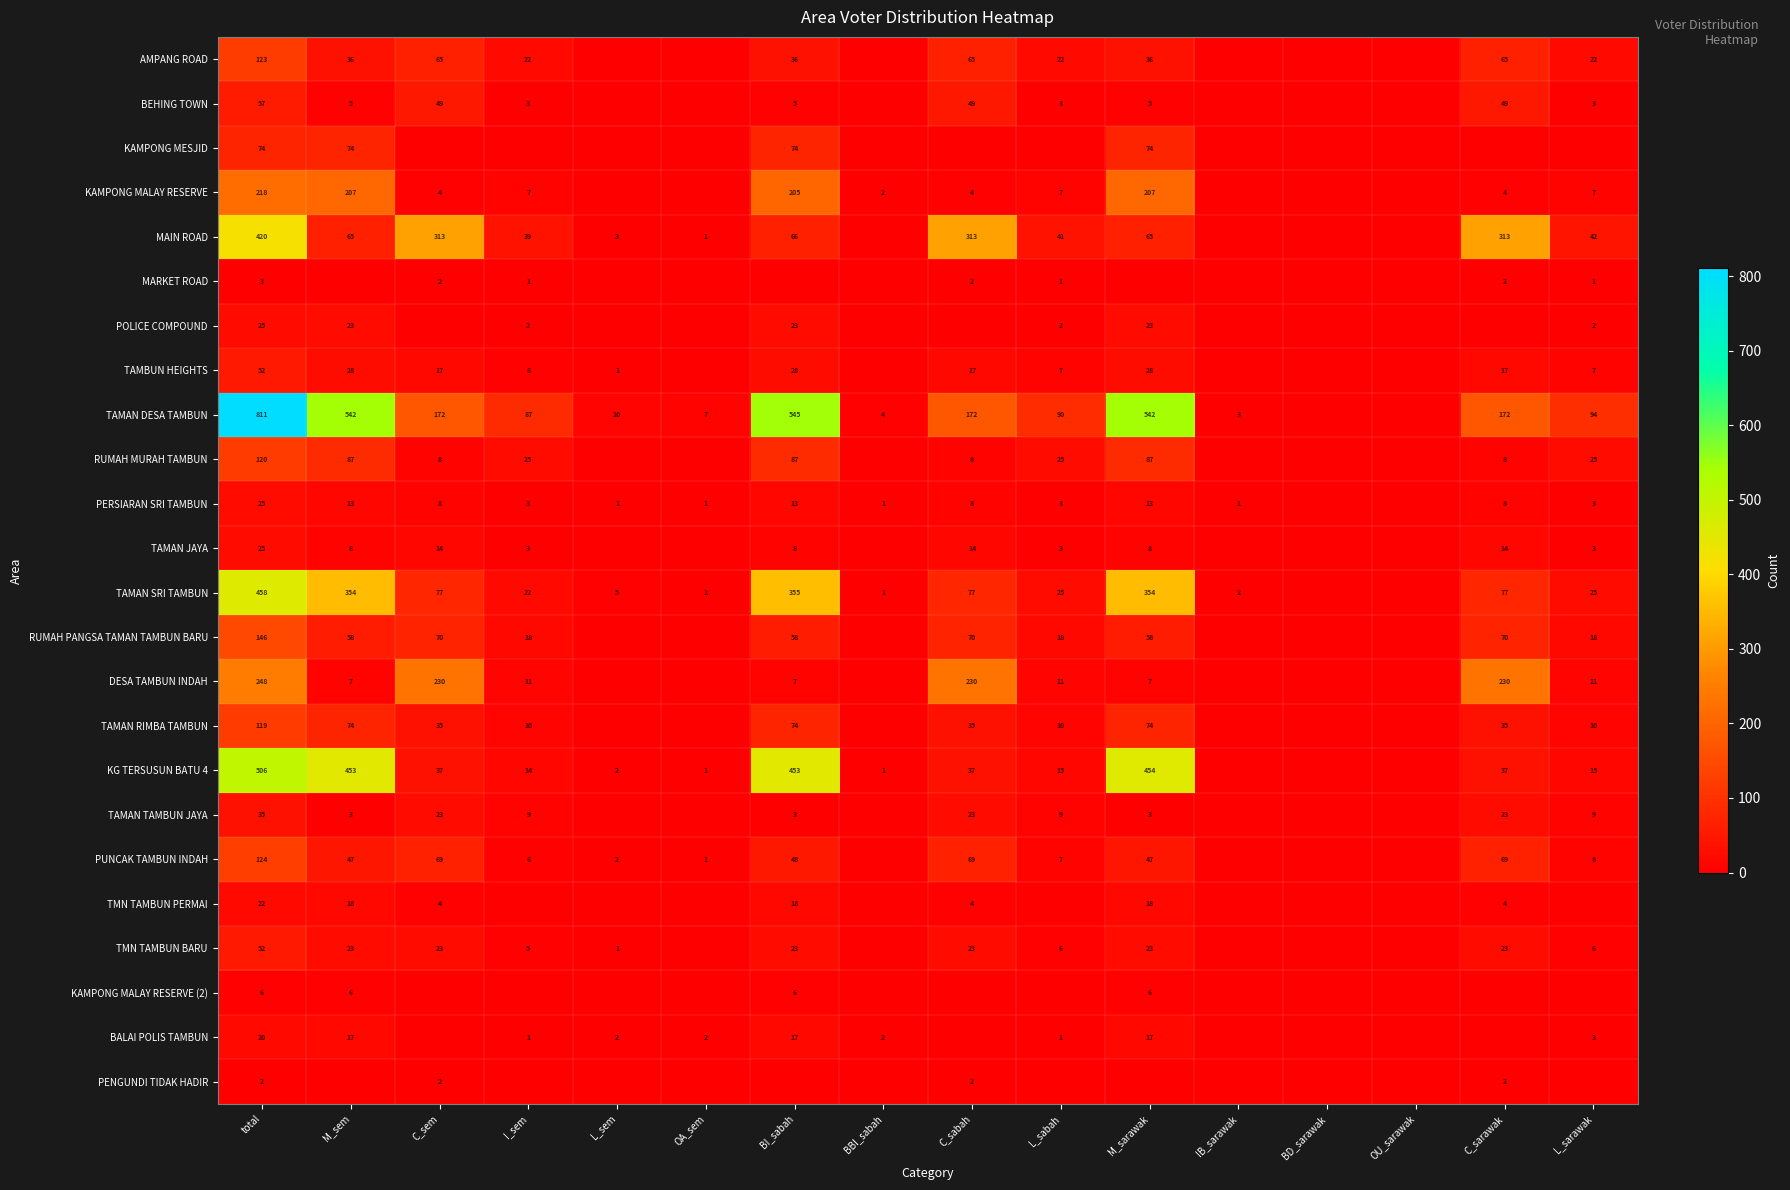

What is the total value across all series at I_sem?

294